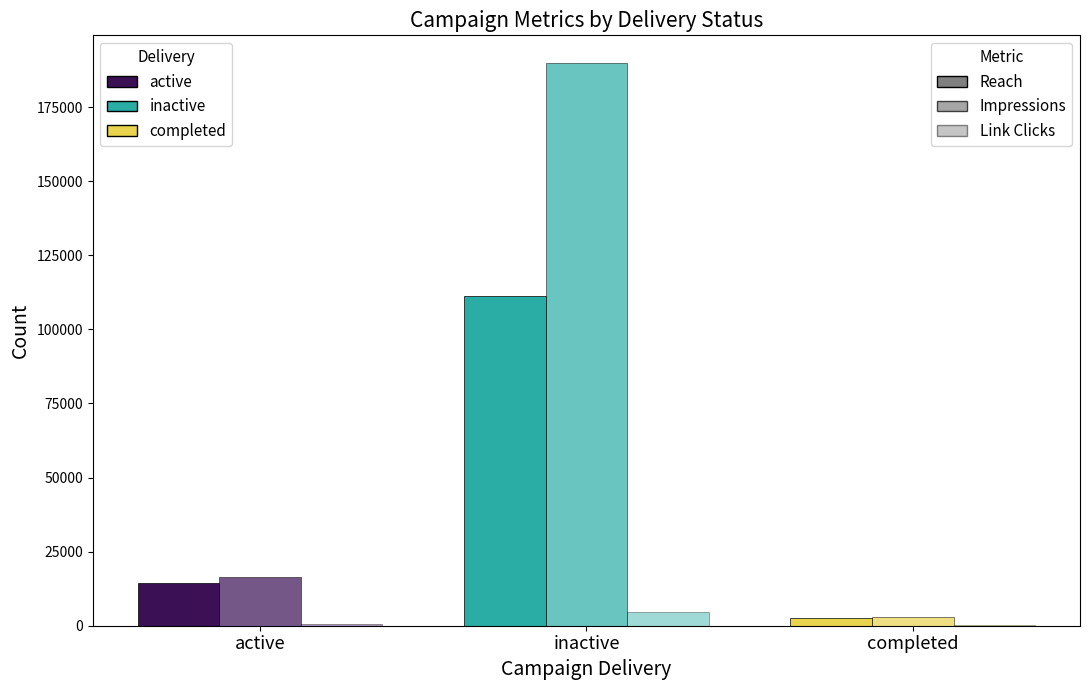

Is the value of Reach at completed greater than the value of Link Clicks at completed?

Yes